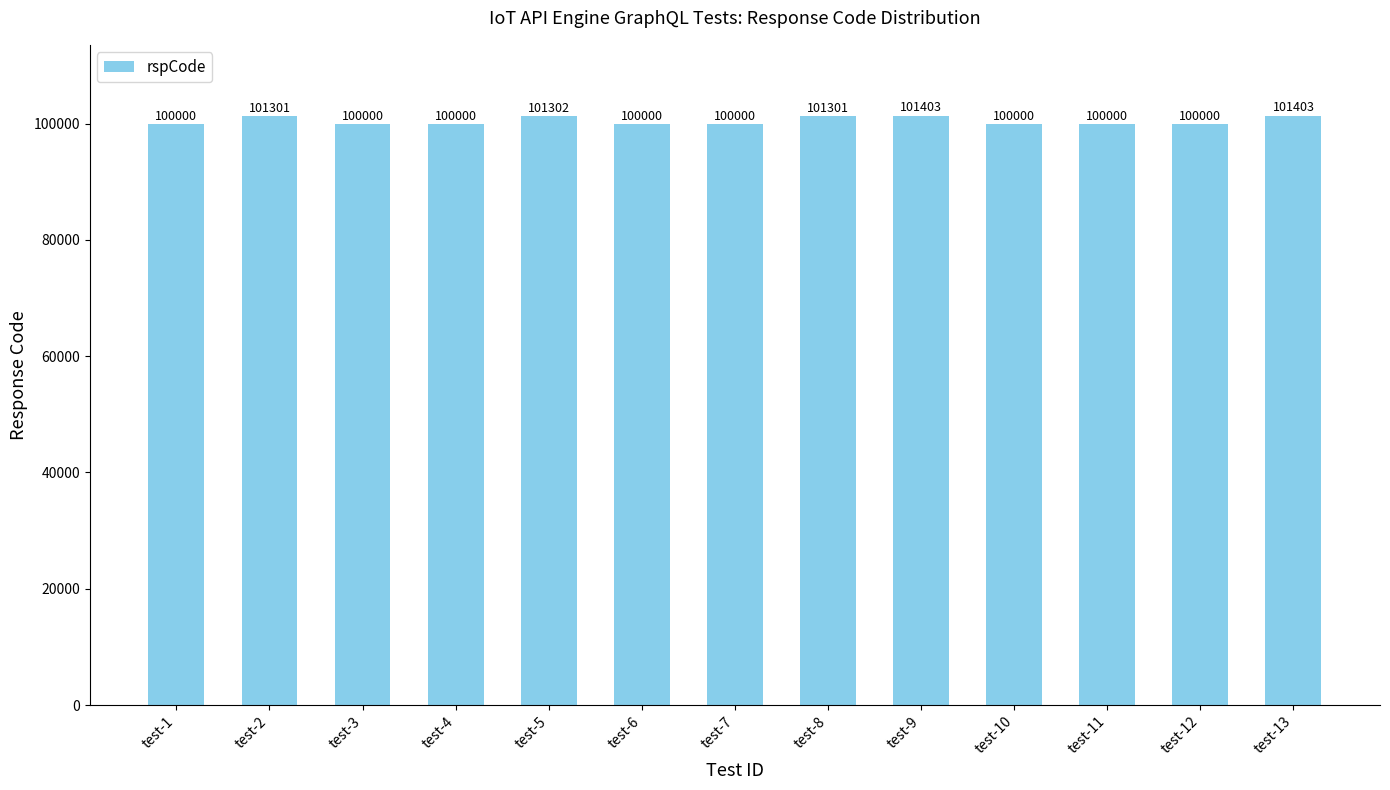

Approximately how many times larger is the value at test-1 compared to test-11?

1.0